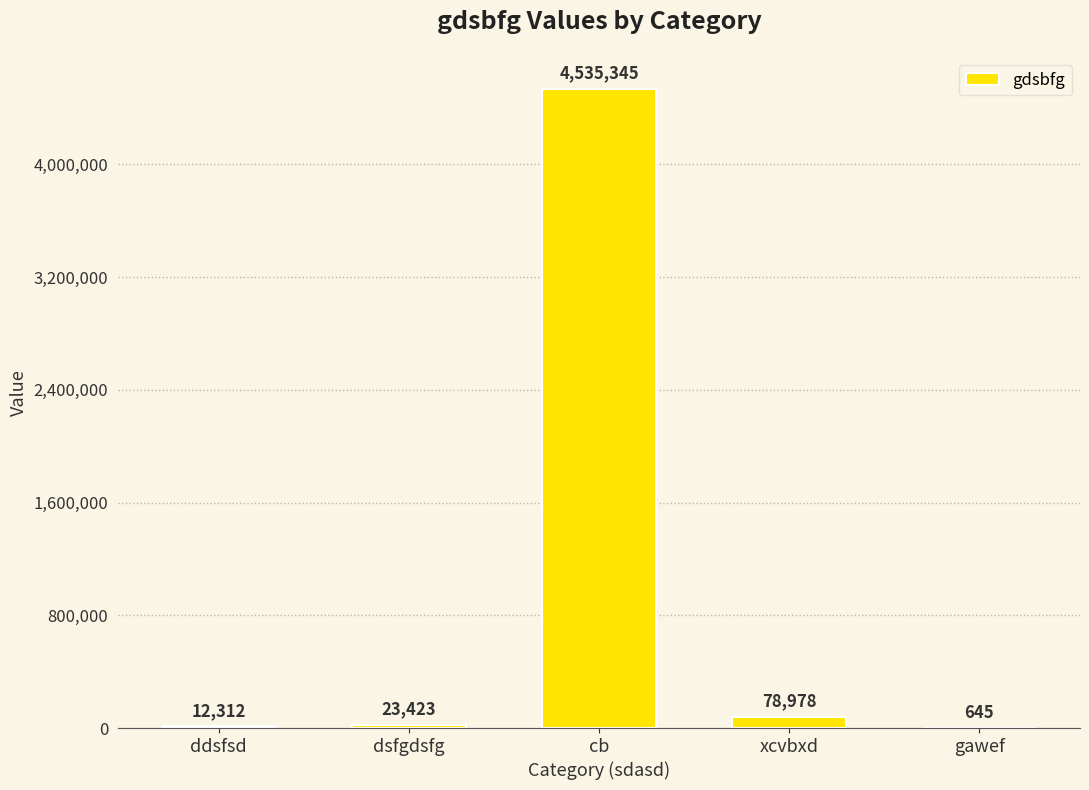

At which label is the value closest to 2267995?

xcvbxd